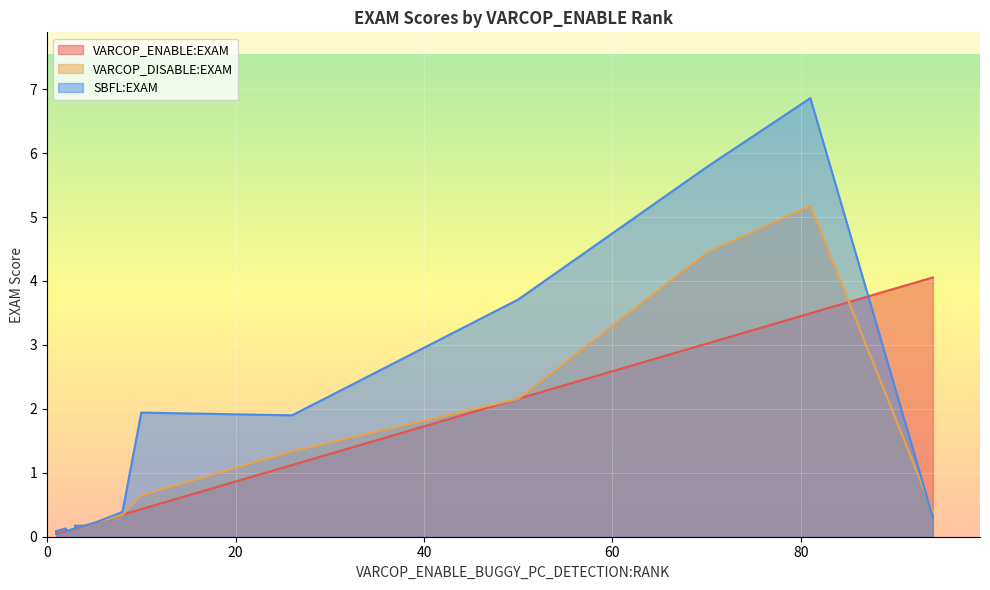

Which series has the widest spread of values?

SBFL:EXAM